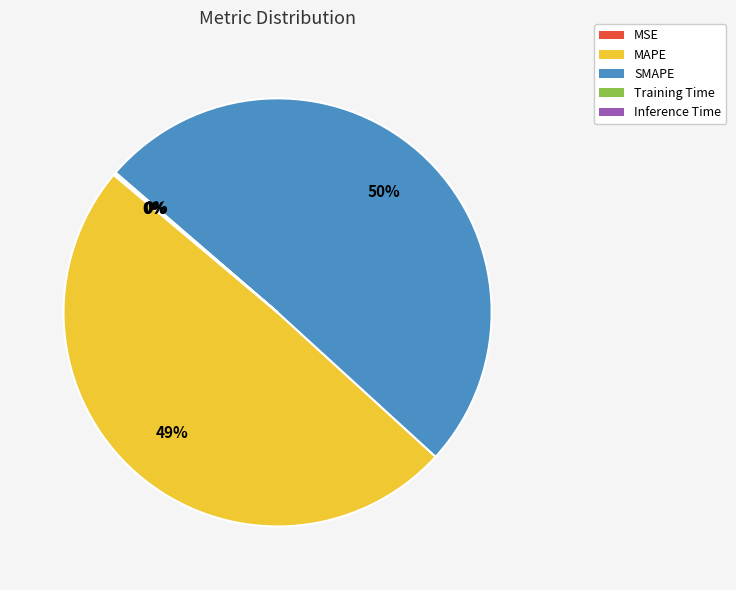

True or false: SMAPE accounts for 50% of the total.

True